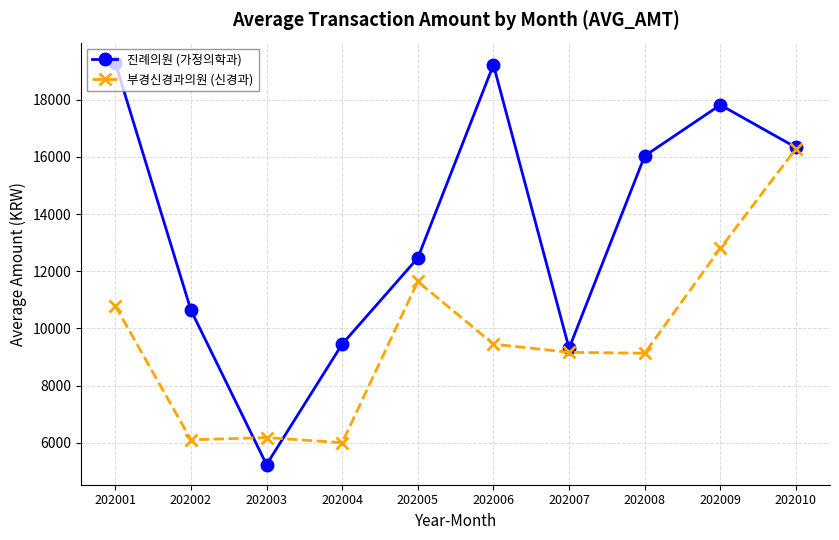

The 부경신경과의원 (신경과) series shows 19947 at 202005. True or false?

False